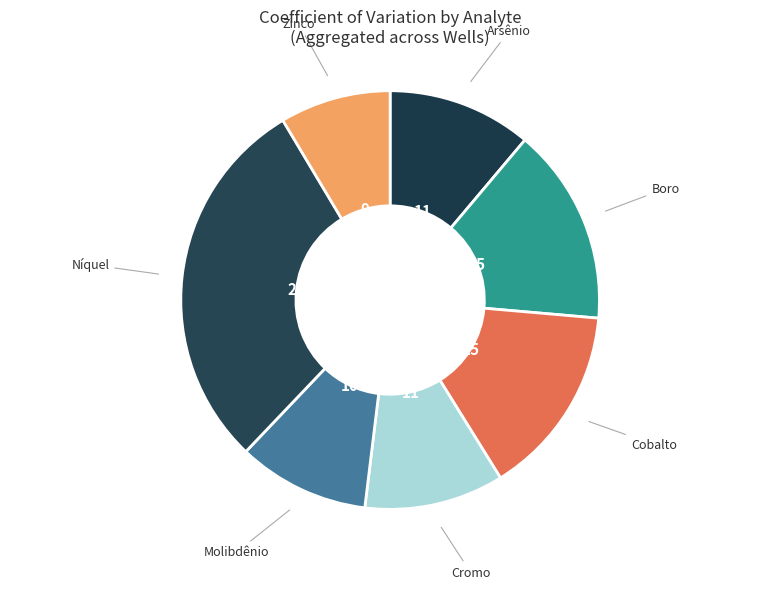

Count the number of slices in the pie.

7